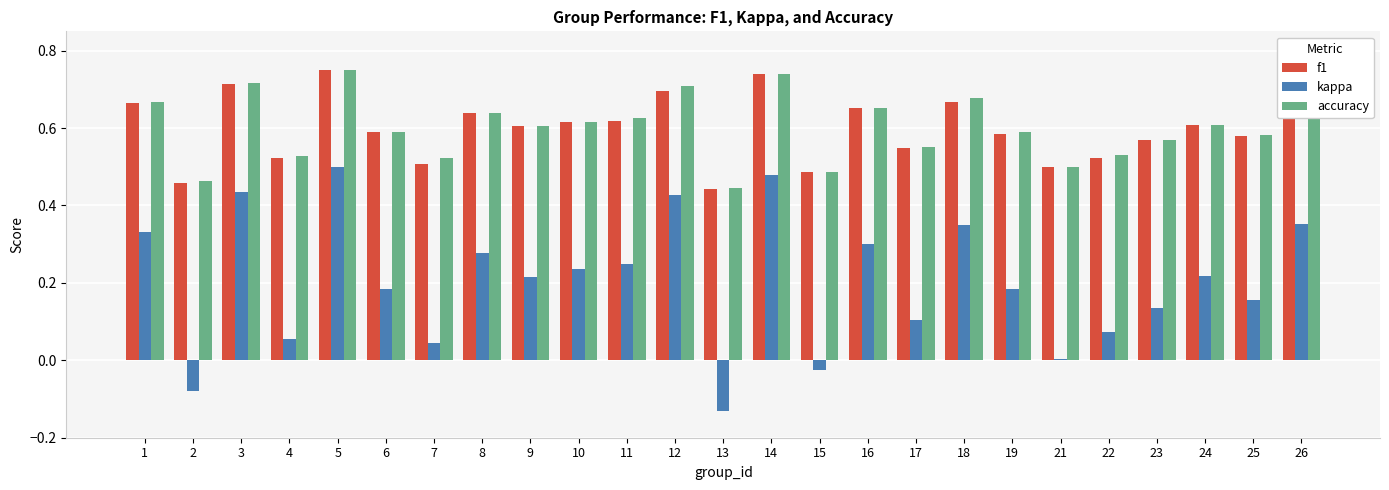

Which series changed the most between 21 and 25?

kappa